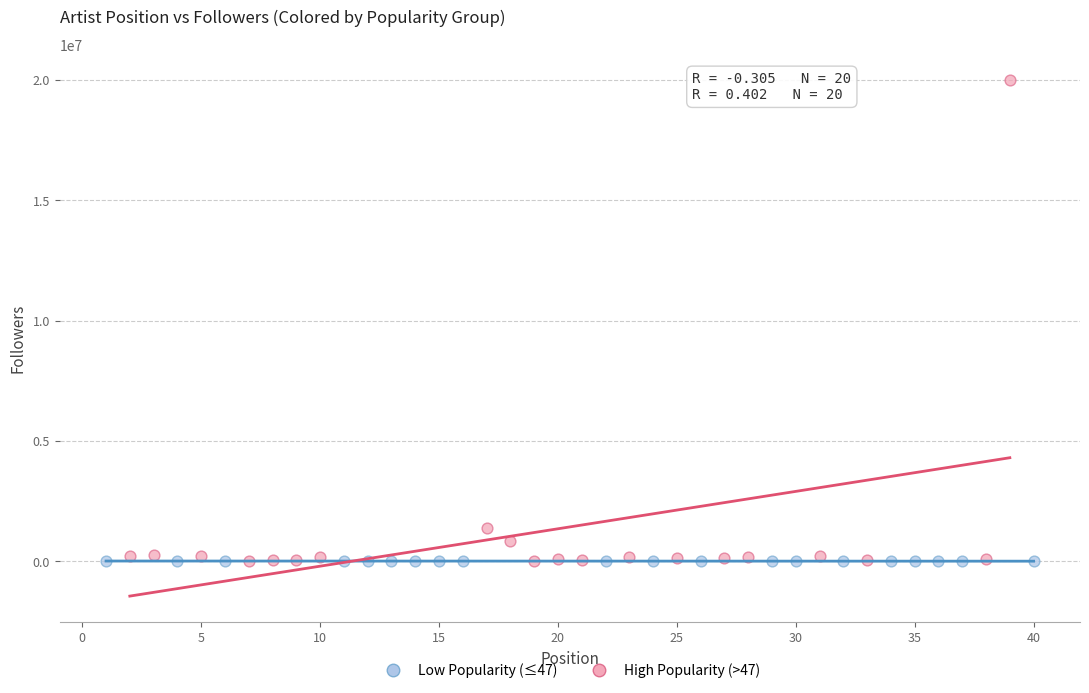

Which series reaches the maximum Y coordinate?

High Popularity (>47)